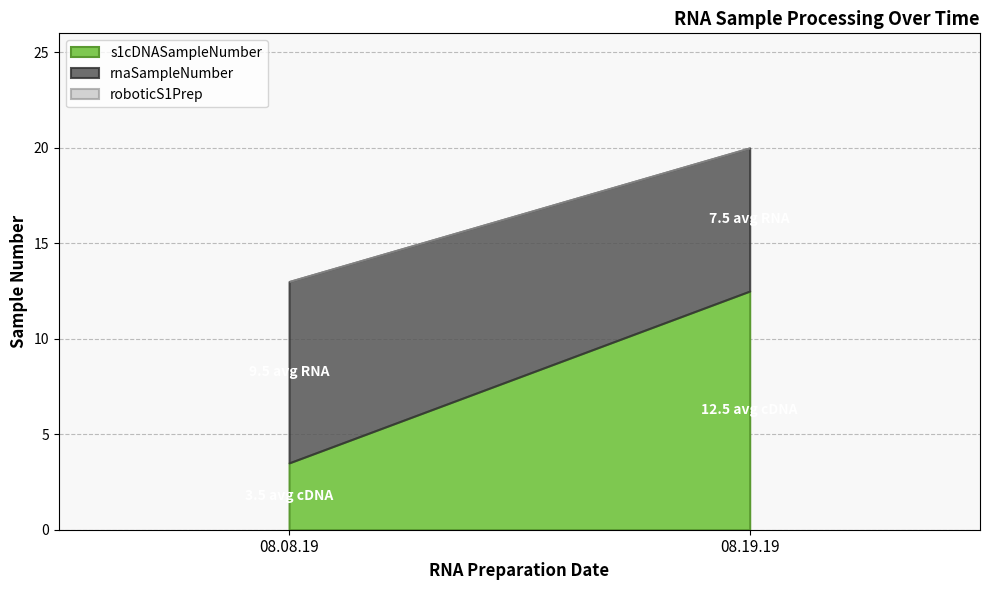

Is the value of roboticS1Prep at 08.19.19 greater than the value of rnaSampleNumber at 08.08.19?

No